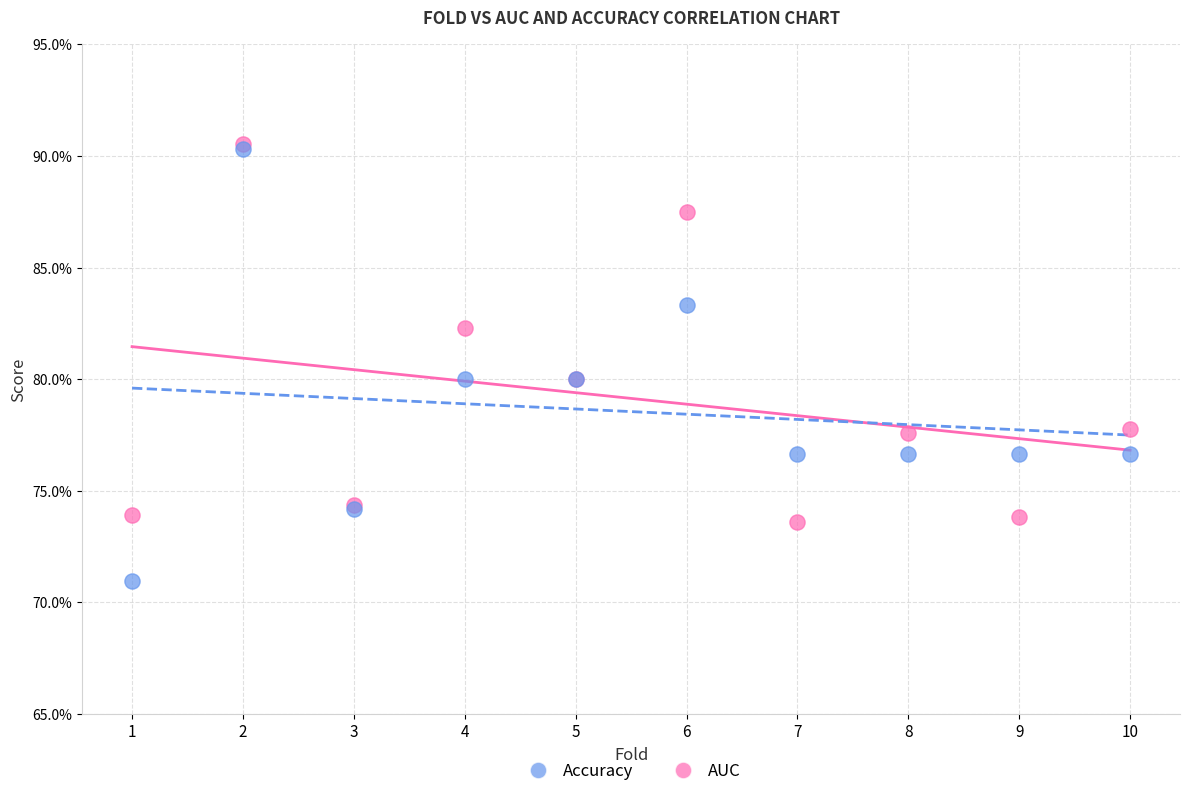

What are all the series names shown in the legend?

Accuracy, AUC